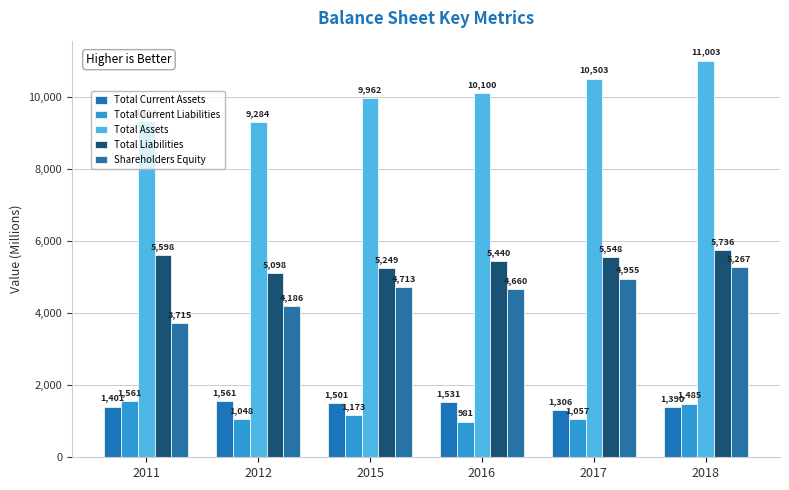

What is the smallest value displayed?

981